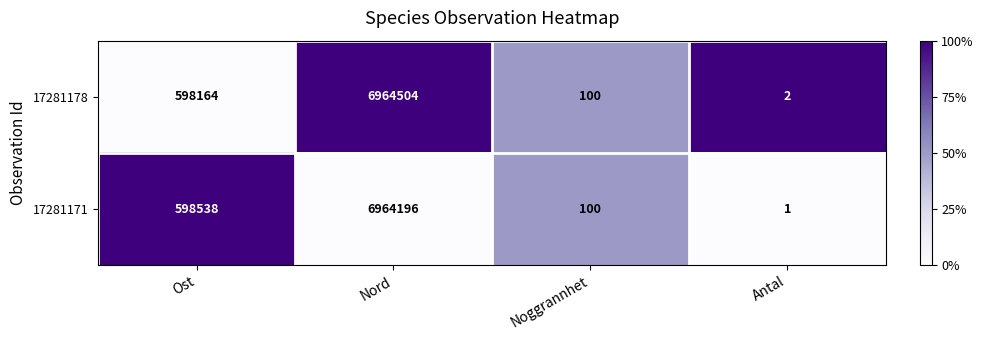

The value of 17281178 at Ost is 598164. True or false?

True